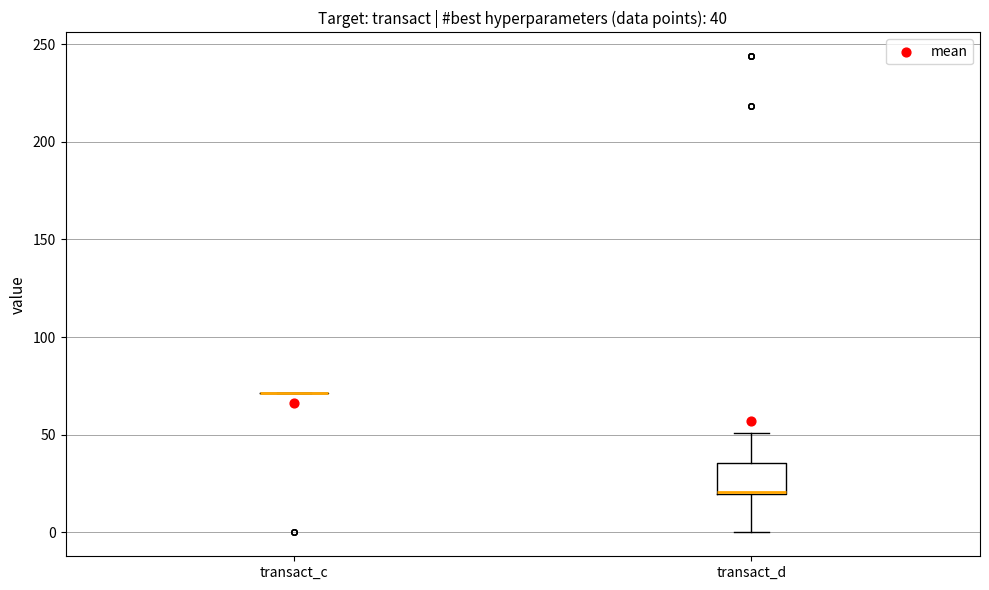

Which box is the tallest, from its lower edge to its upper edge?

transact_d